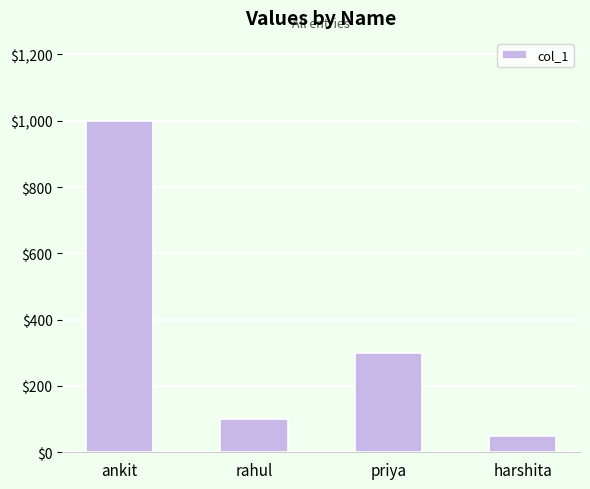

Is it true that the value at priya is 300?

True